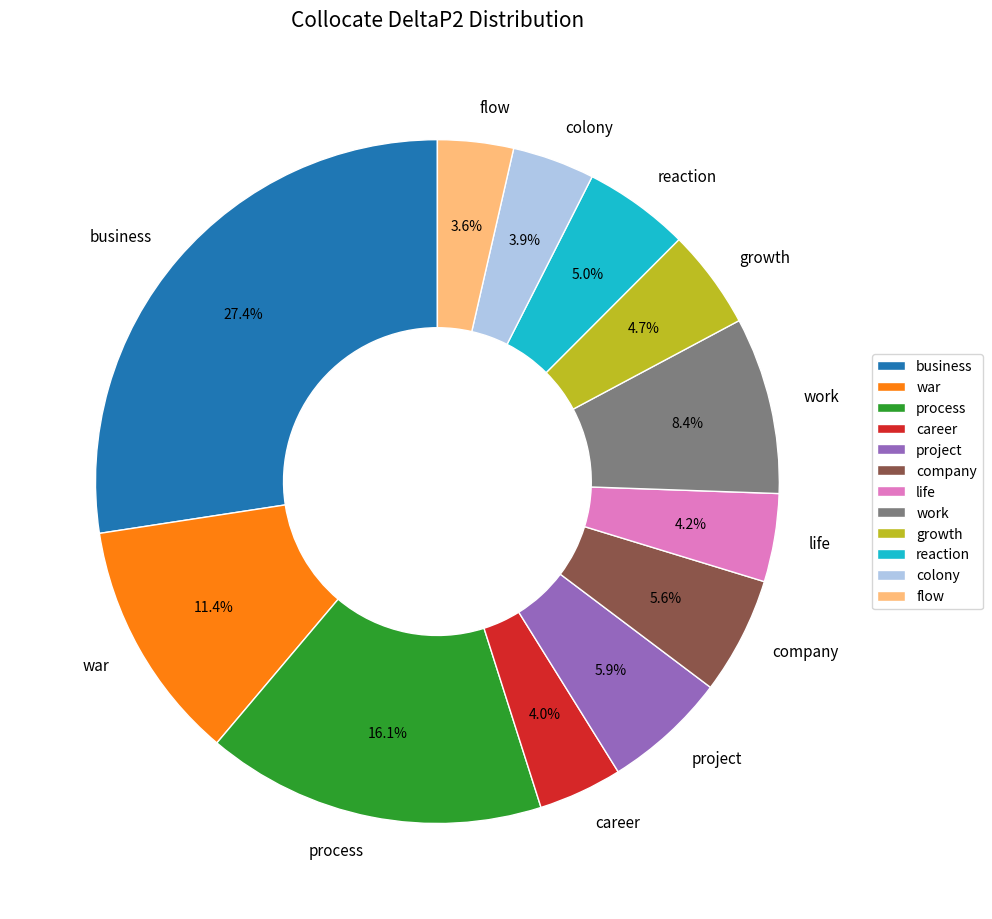

Is there a majority slice in this chart?

No